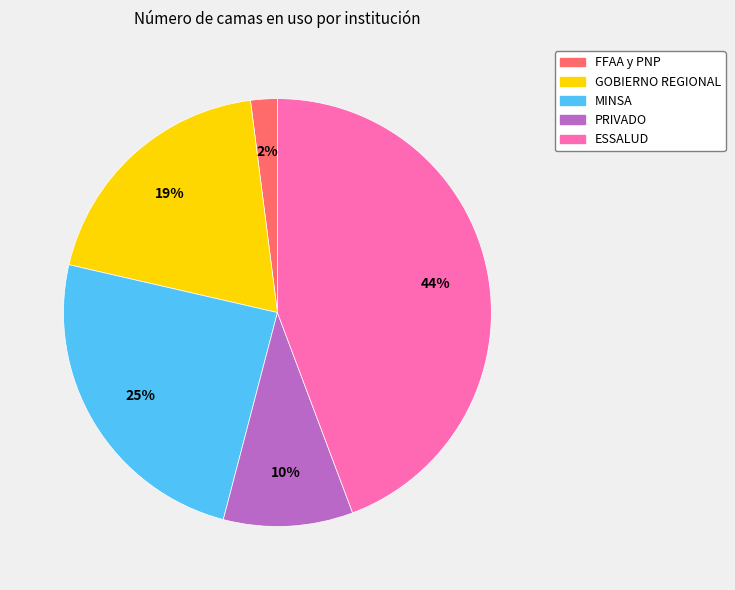

How many slices are in this pie chart?

5